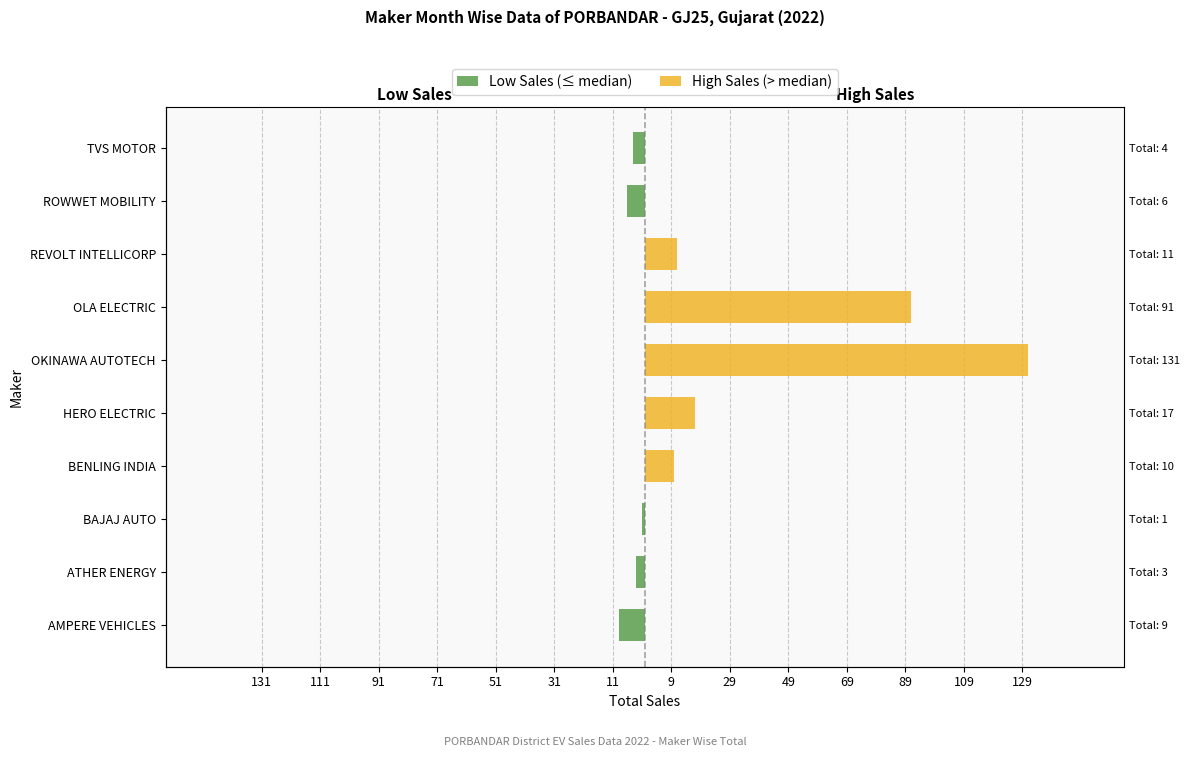

At how many categories does at least one series exceed 29?

2